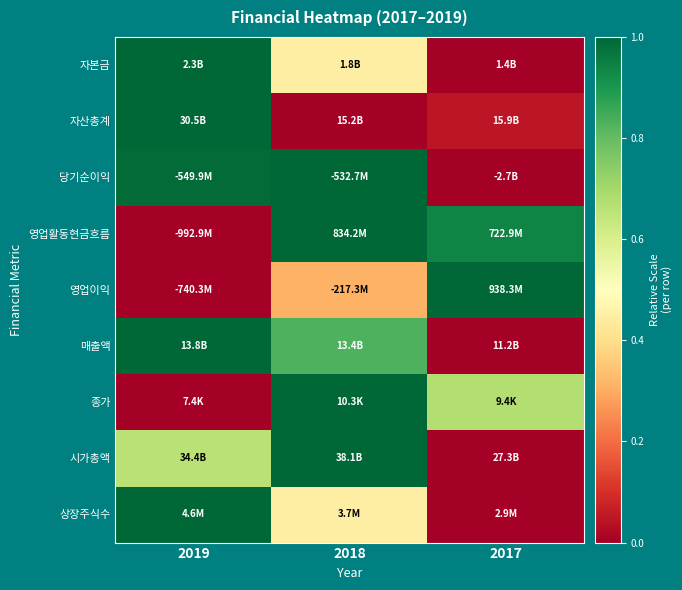

At how many categories does at least one series exceed 0?

3